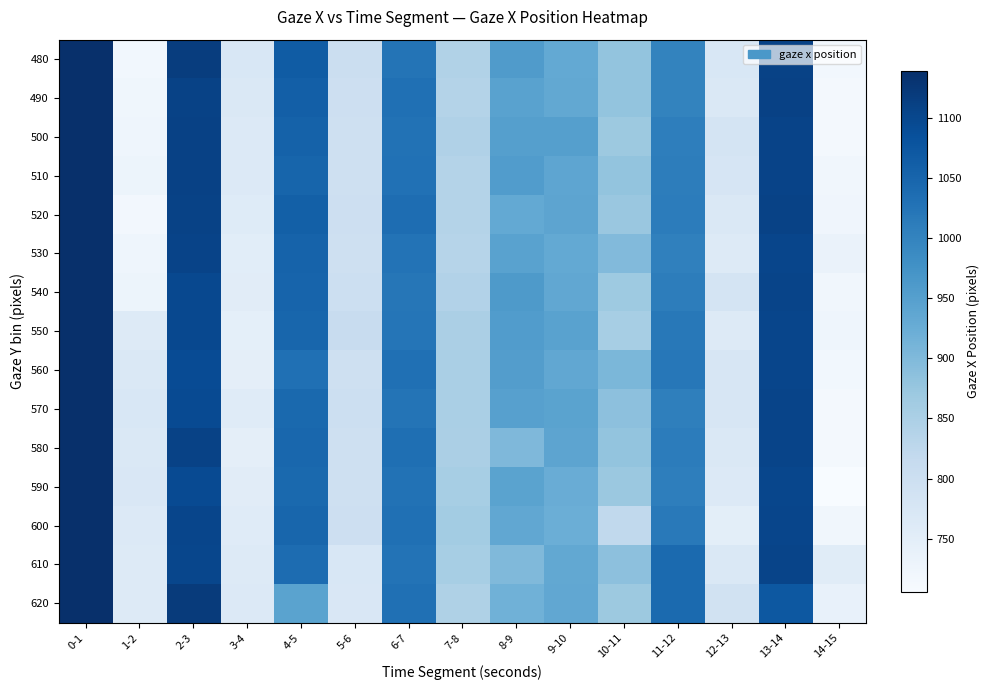

At how many categories does at least one series exceed 855?

10